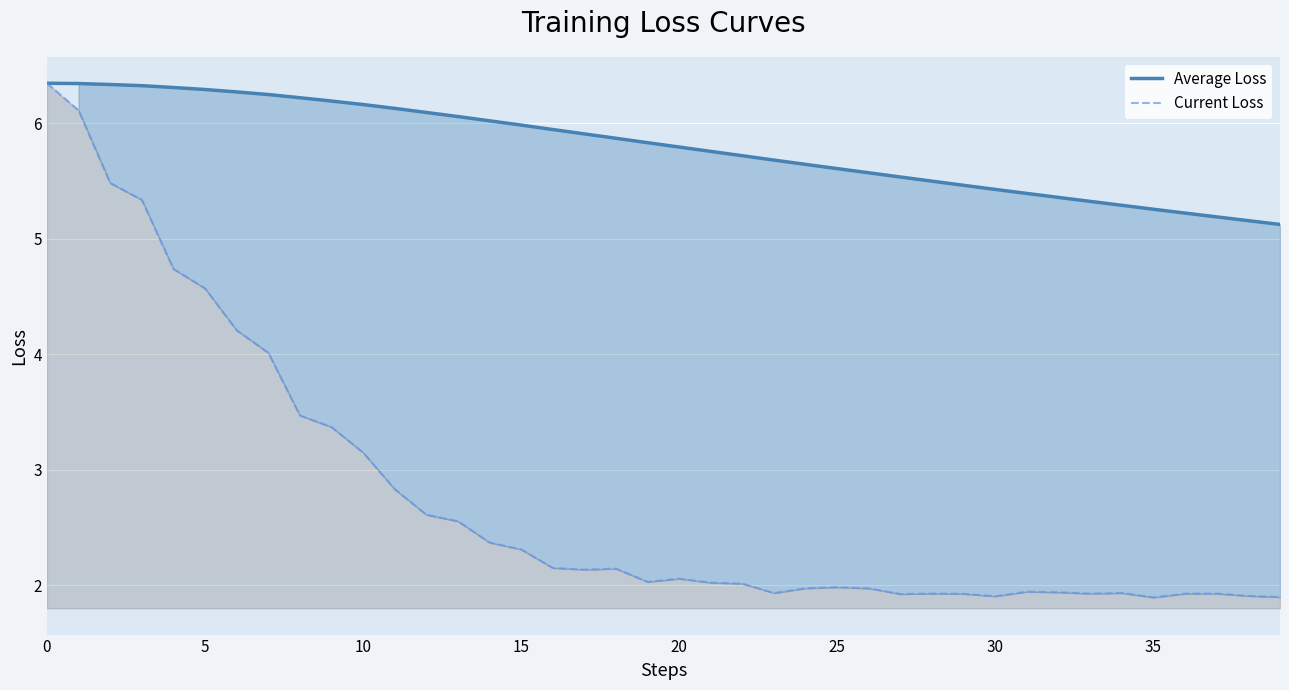

Which label corresponds to the smallest value in the chart?

35